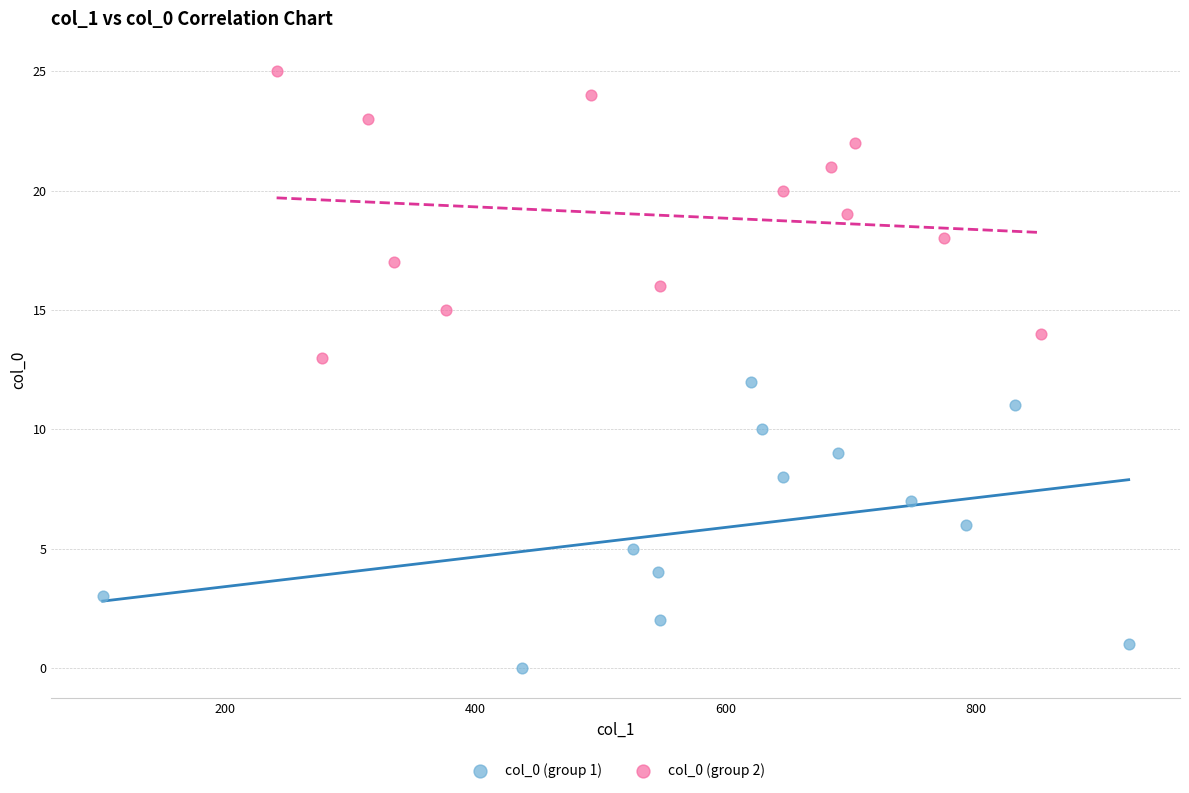

Which series contains the lowest Y value?

col_0 (group 1)